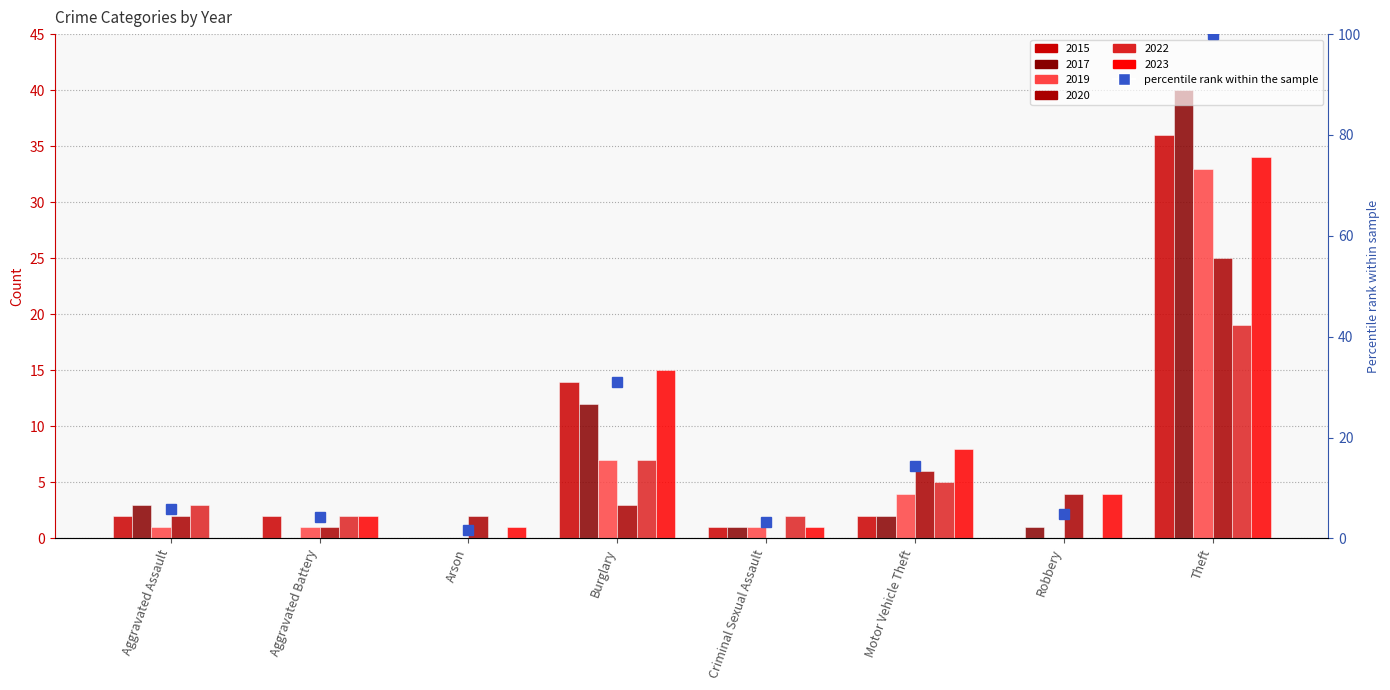

Reading left to right, extract all data points from this chart.

5.9	4.3	1.6	31.0	3.2	14.4	4.8	100.0